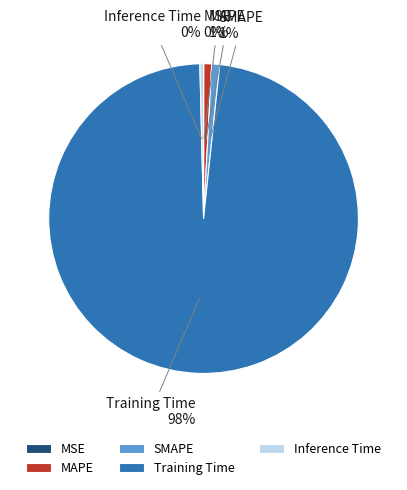

Is there a majority slice in this chart?

Yes